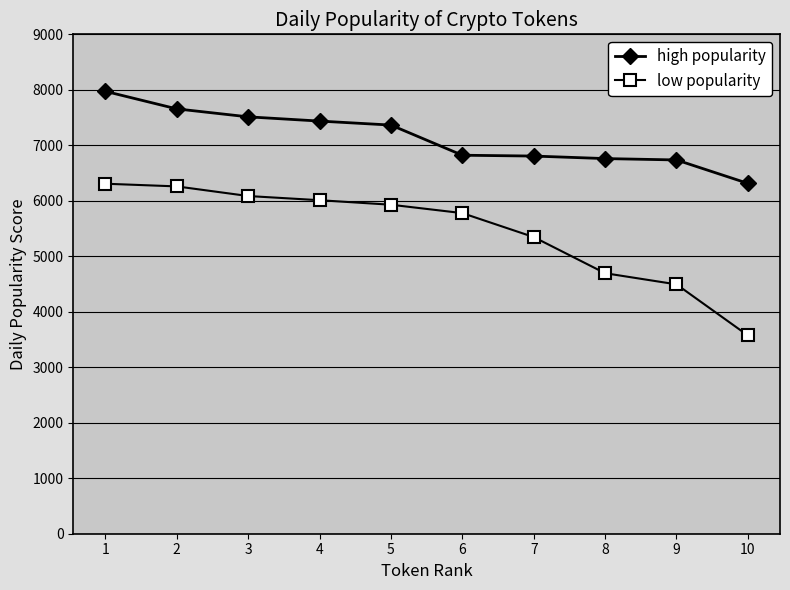

What is the value of the high popularity point at the 6th from the left?

6821.3